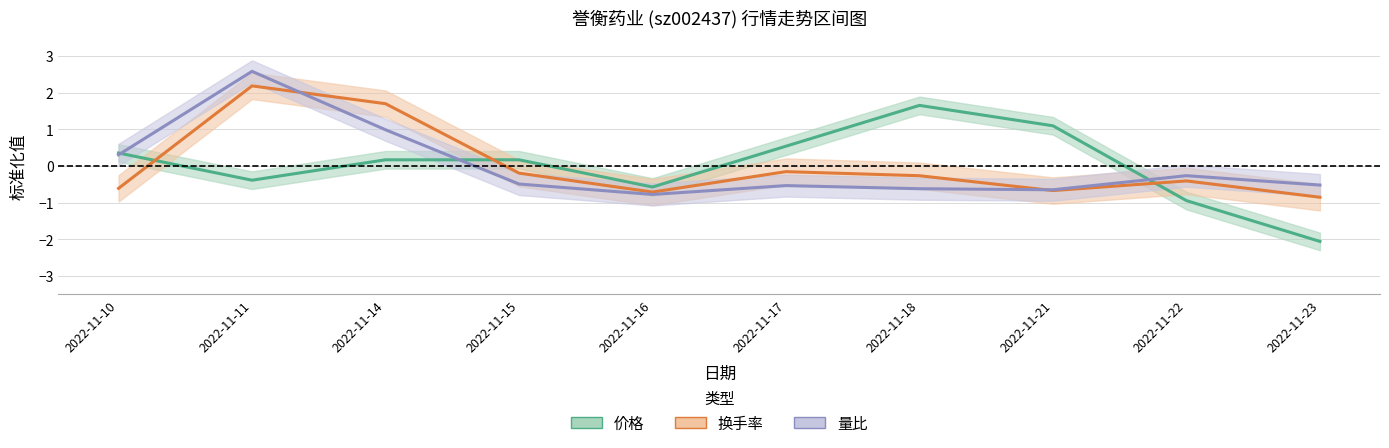

Where is the first local minimum for 价格?

2022-11-11